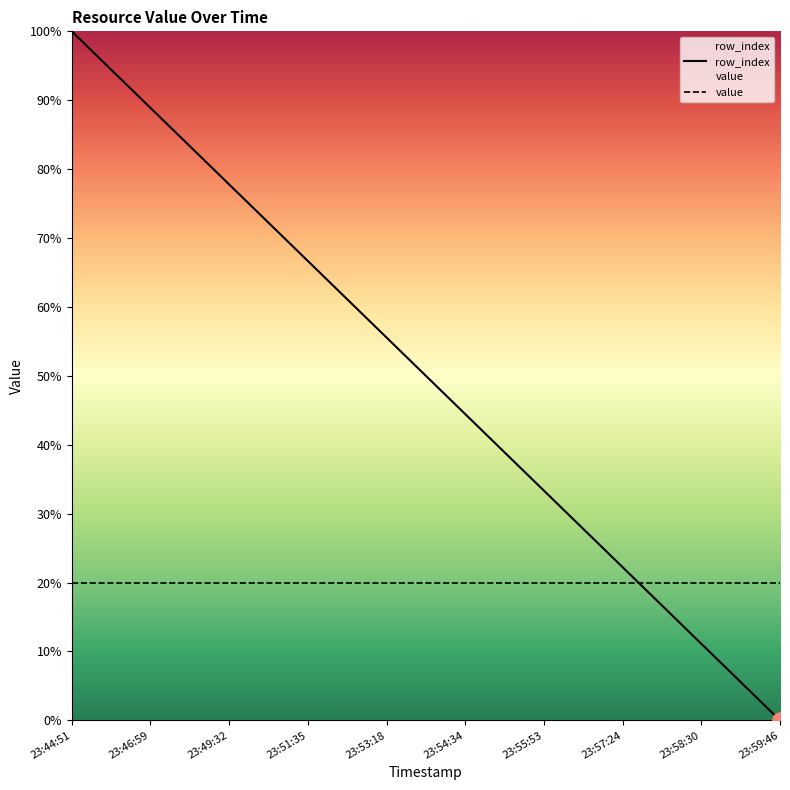

Between 23:53:18 and 23:46:59, which is larger?

23:46:59